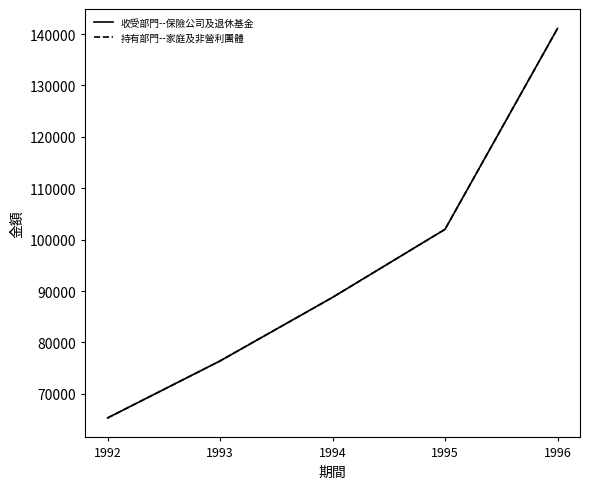

Does the chart have visible grid lines?

No